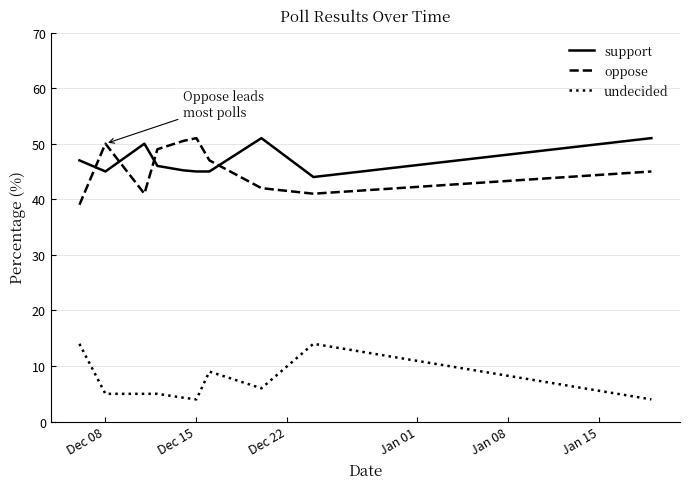

What is the smallest value displayed?

4.0